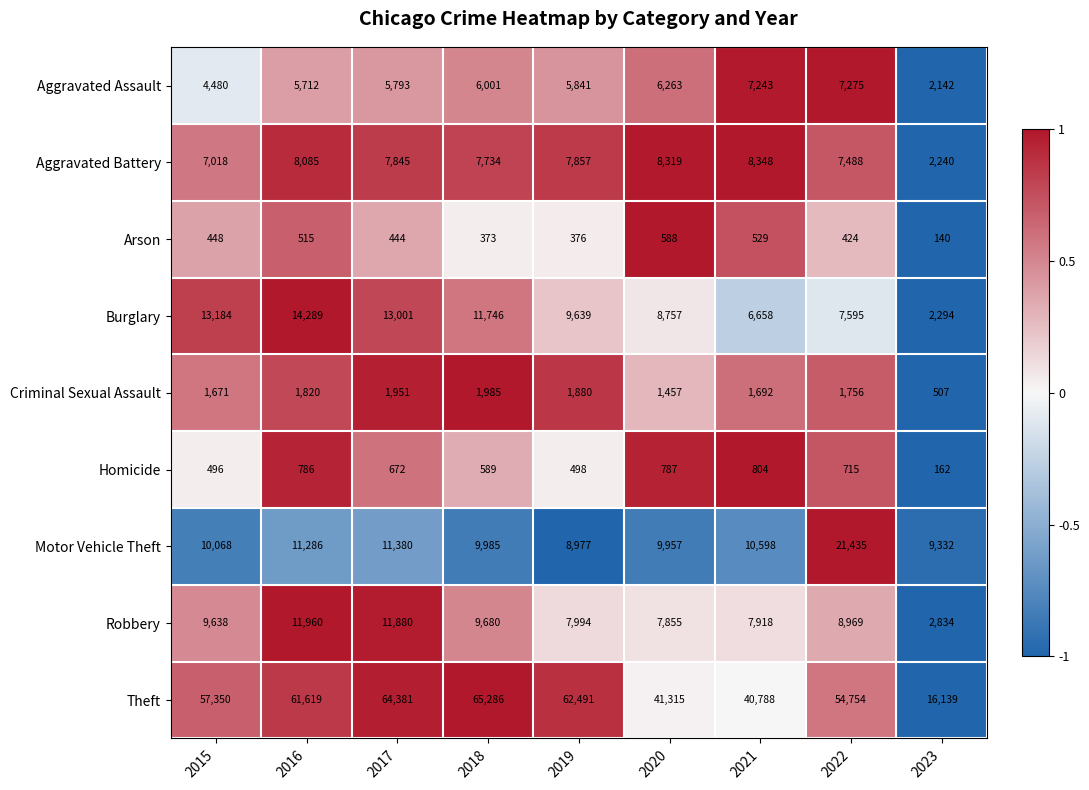

Which label corresponds to the smallest value in the chart?

2023